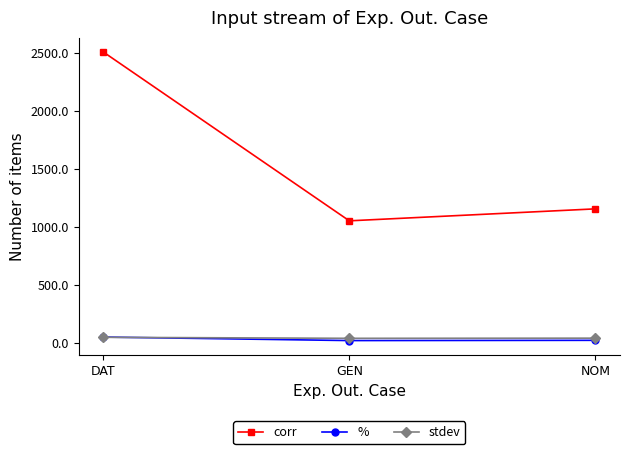

Is it true that corr equals 1053.0 at GEN?

True